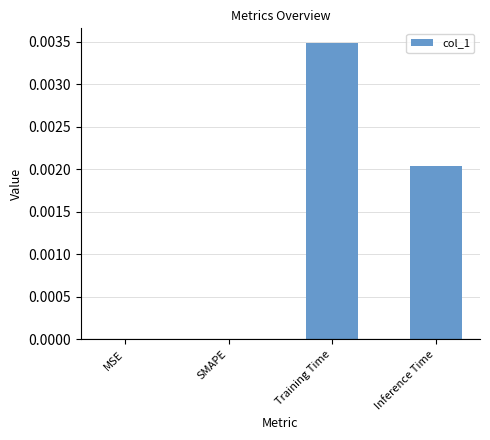

Which has a higher value, Inference Time or Training Time?

Training Time